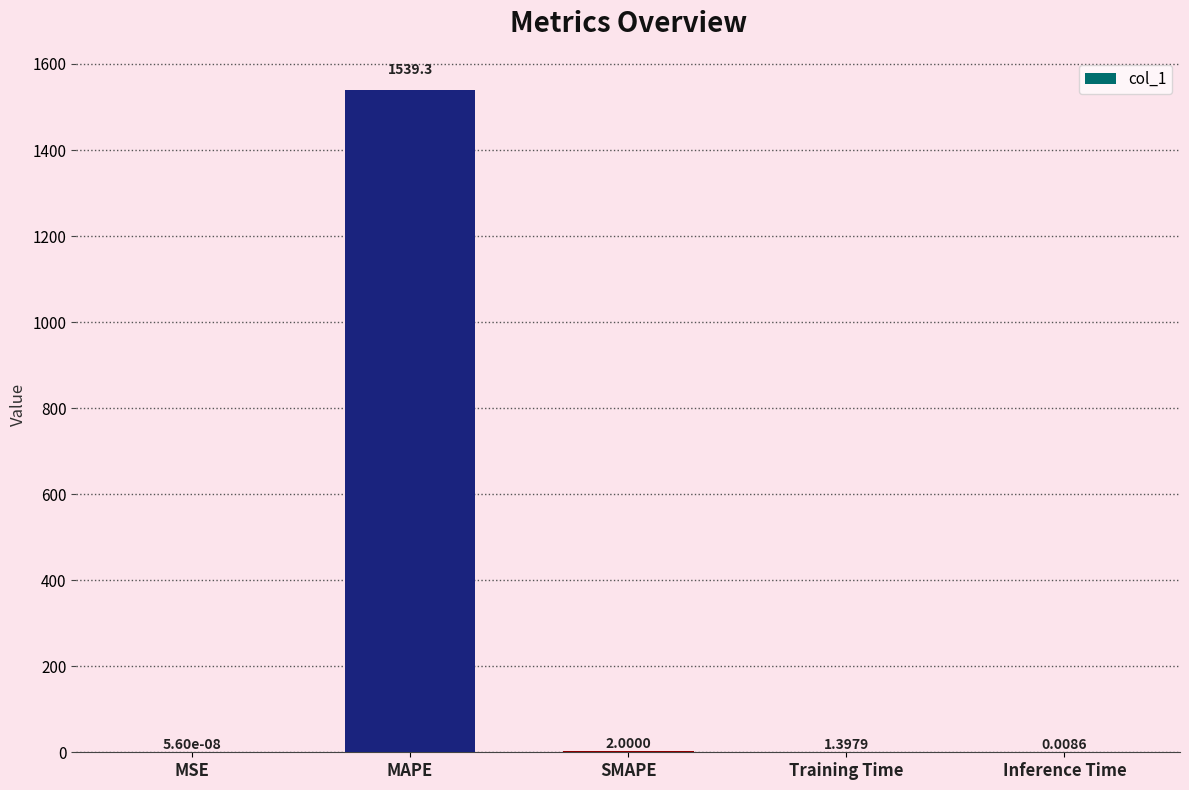

At which category does the chart reach its peak across all series?

MAPE